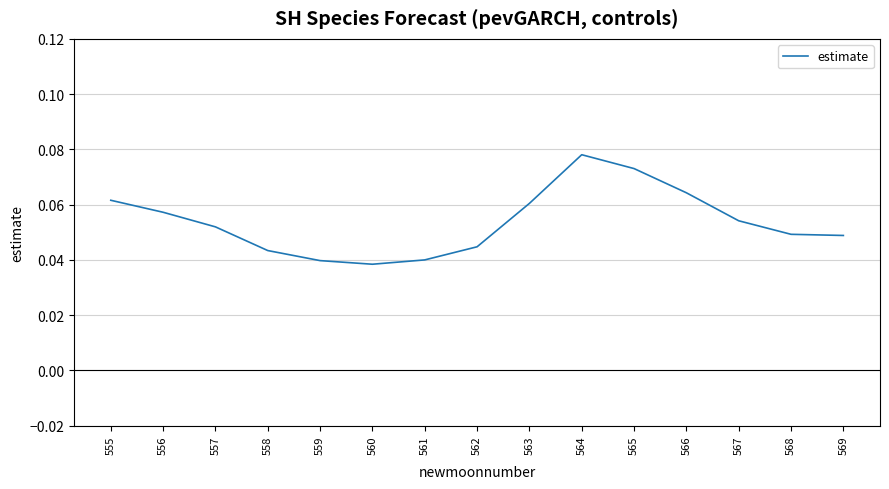

True or false: the data shows 0.0 at 567.

False